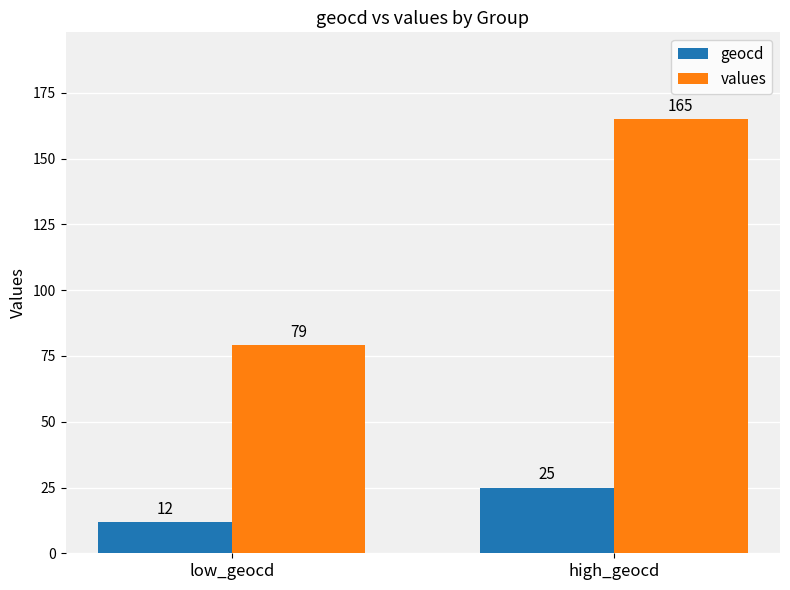

How many geocd values are between 12 and 25?

2